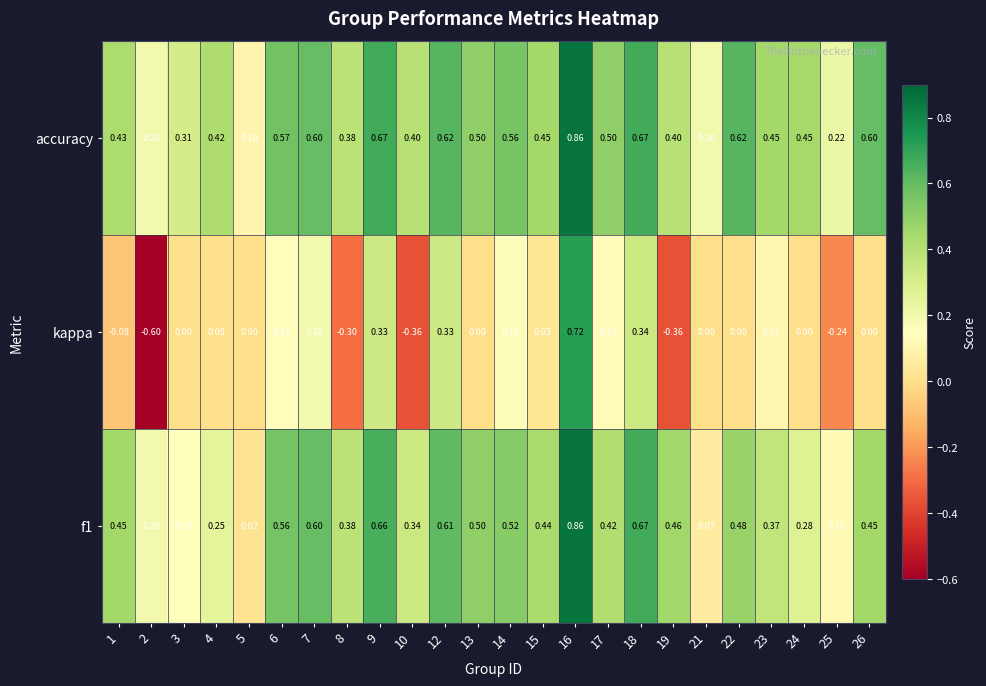

Which series has the largest total across all categories?

accuracy